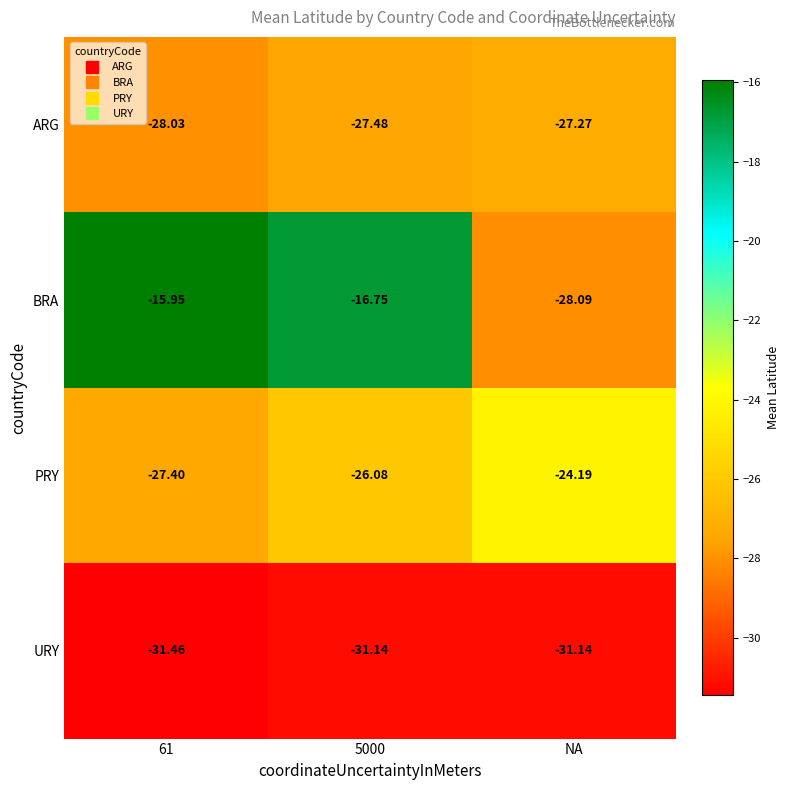

How many distinct data groups are displayed?

4